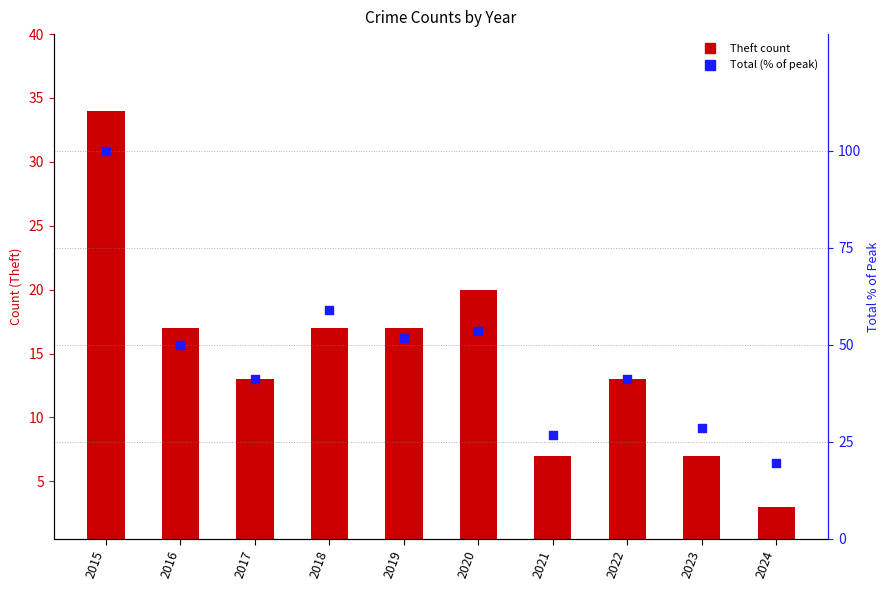

Which series reaches the maximum Y coordinate?

Total (% of max)